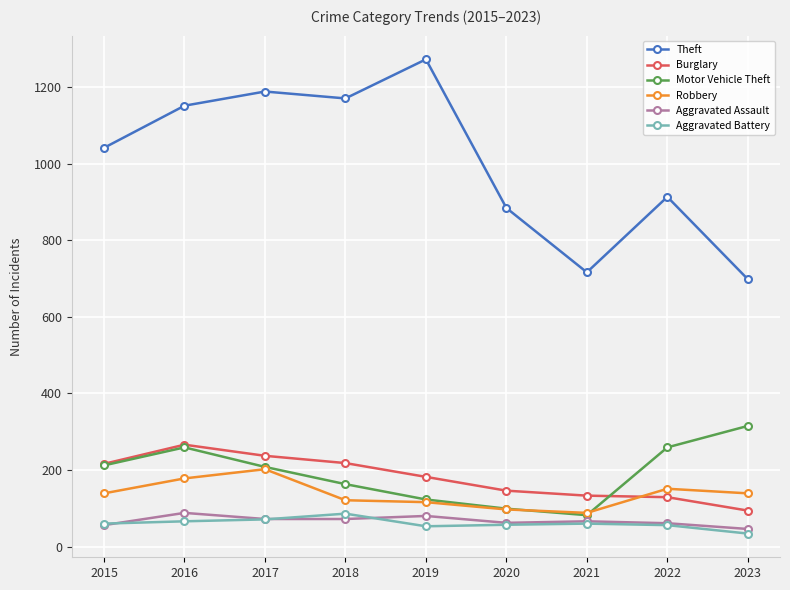

True or false: Robbery and Theft intersect in this chart.

False